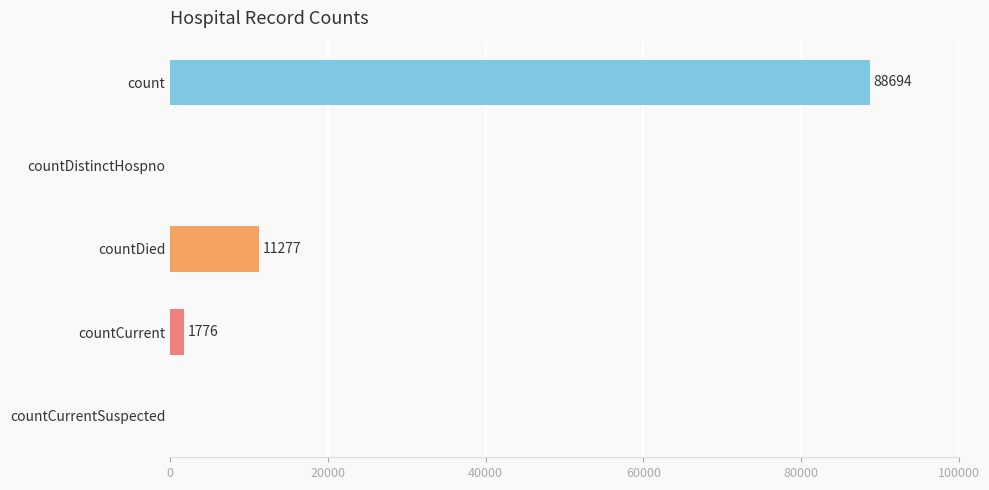

What is the sum of the values at countCurrent and countDistinctHospno?

1776